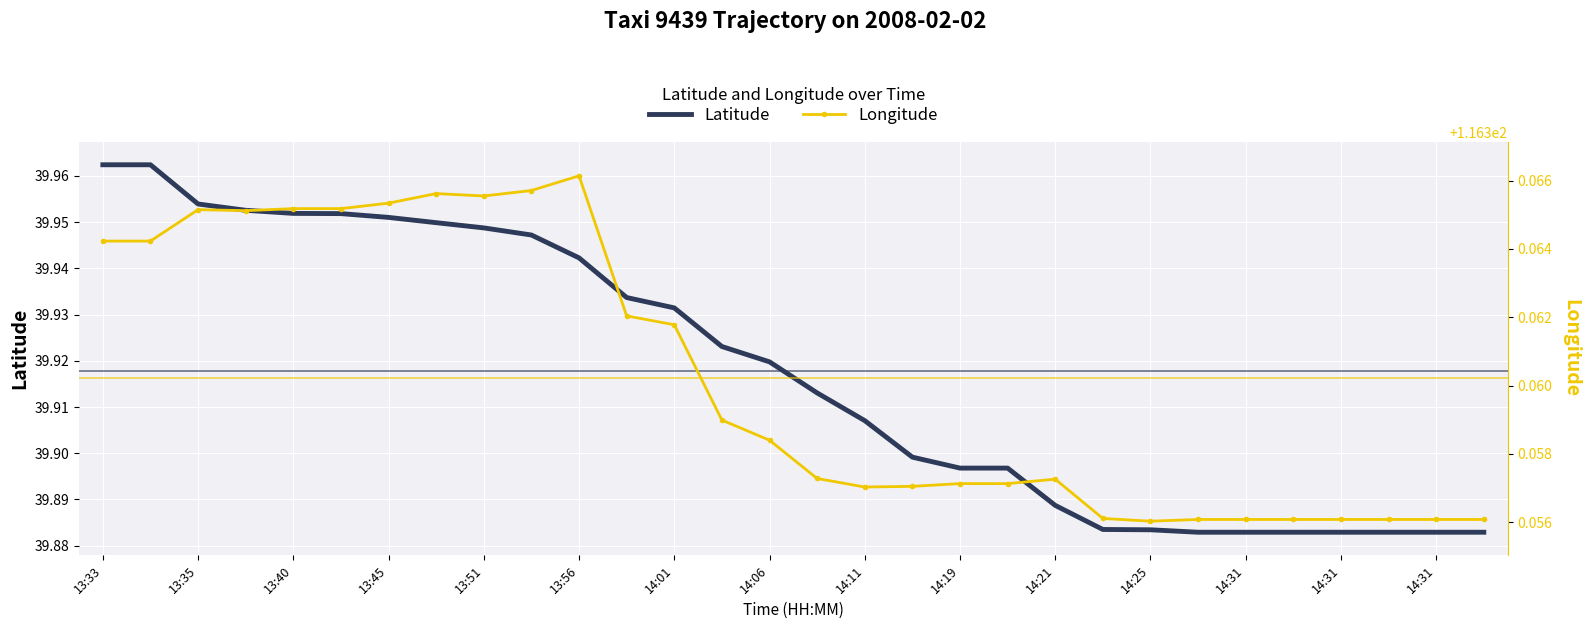

What is the label of the 9th point from the right?

21